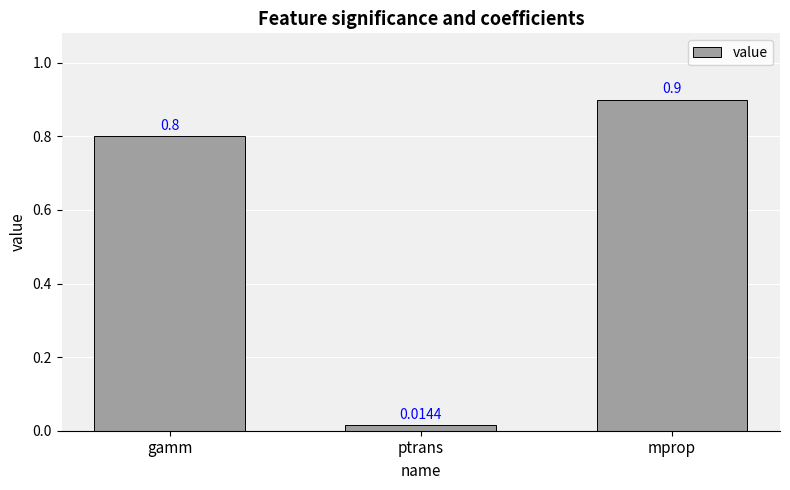

What is the sum of all values?

1.7